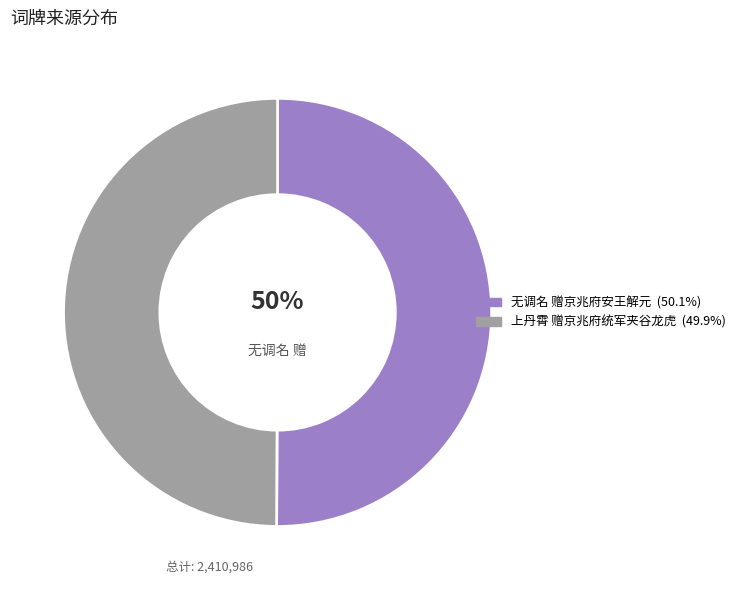

Do 上丹霄 赠京兆府统军夹谷龙虎 and 无调名 赠京兆府安王解元 together represent more than half of the pie?

Yes